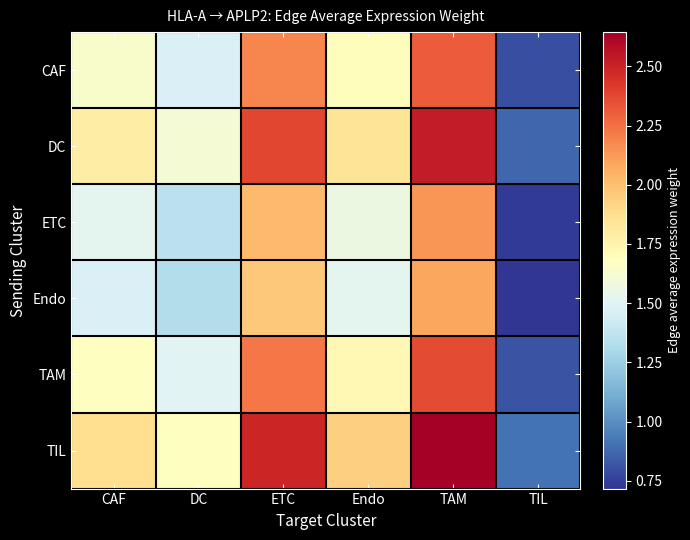

Reading left to right, transcribe all the data shown in this chart.

CAF: CAF=1.6	DC=1.5	ETC=2.2	Endo=1.7	TAM=2.3	TIL=0.8
DC: CAF=1.8	DC=1.6	ETC=2.4	Endo=1.8	TAM=2.5	TIL=0.9
ETC: CAF=1.5	DC=1.4	ETC=2.0	Endo=1.6	TAM=2.1	TIL=0.7
Endo: CAF=1.5	DC=1.3	ETC=2.0	Endo=1.5	TAM=2.1	TIL=0.7
TAM: CAF=1.7	DC=1.5	ETC=2.2	Endo=1.7	TAM=2.4	TIL=0.8
TIL: CAF=1.9	DC=1.7	ETC=2.5	Endo=1.9	TAM=2.6	TIL=0.9